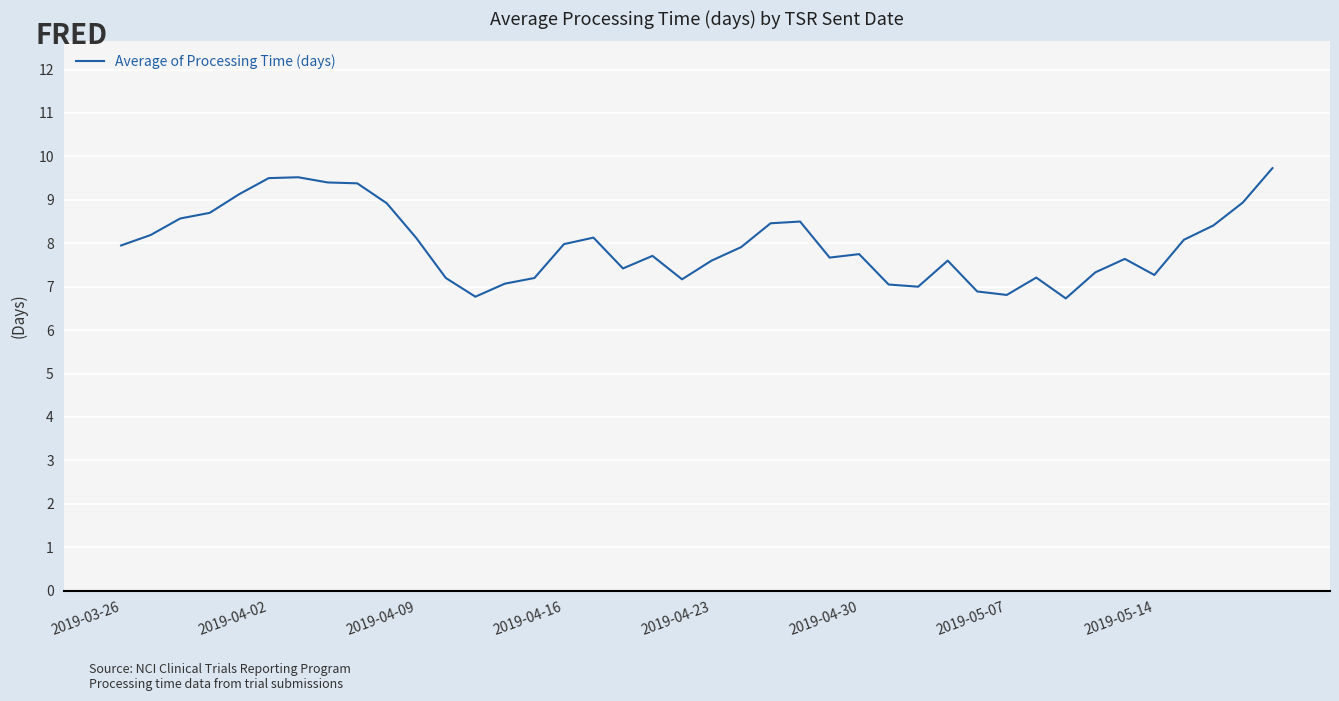

What is the greatest value displayed?

9.7